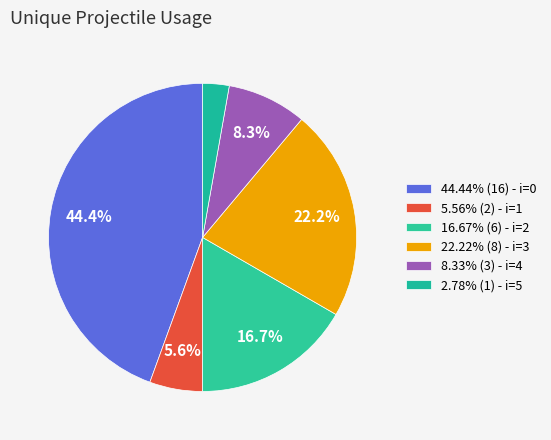

How many slices are in this pie chart?

6